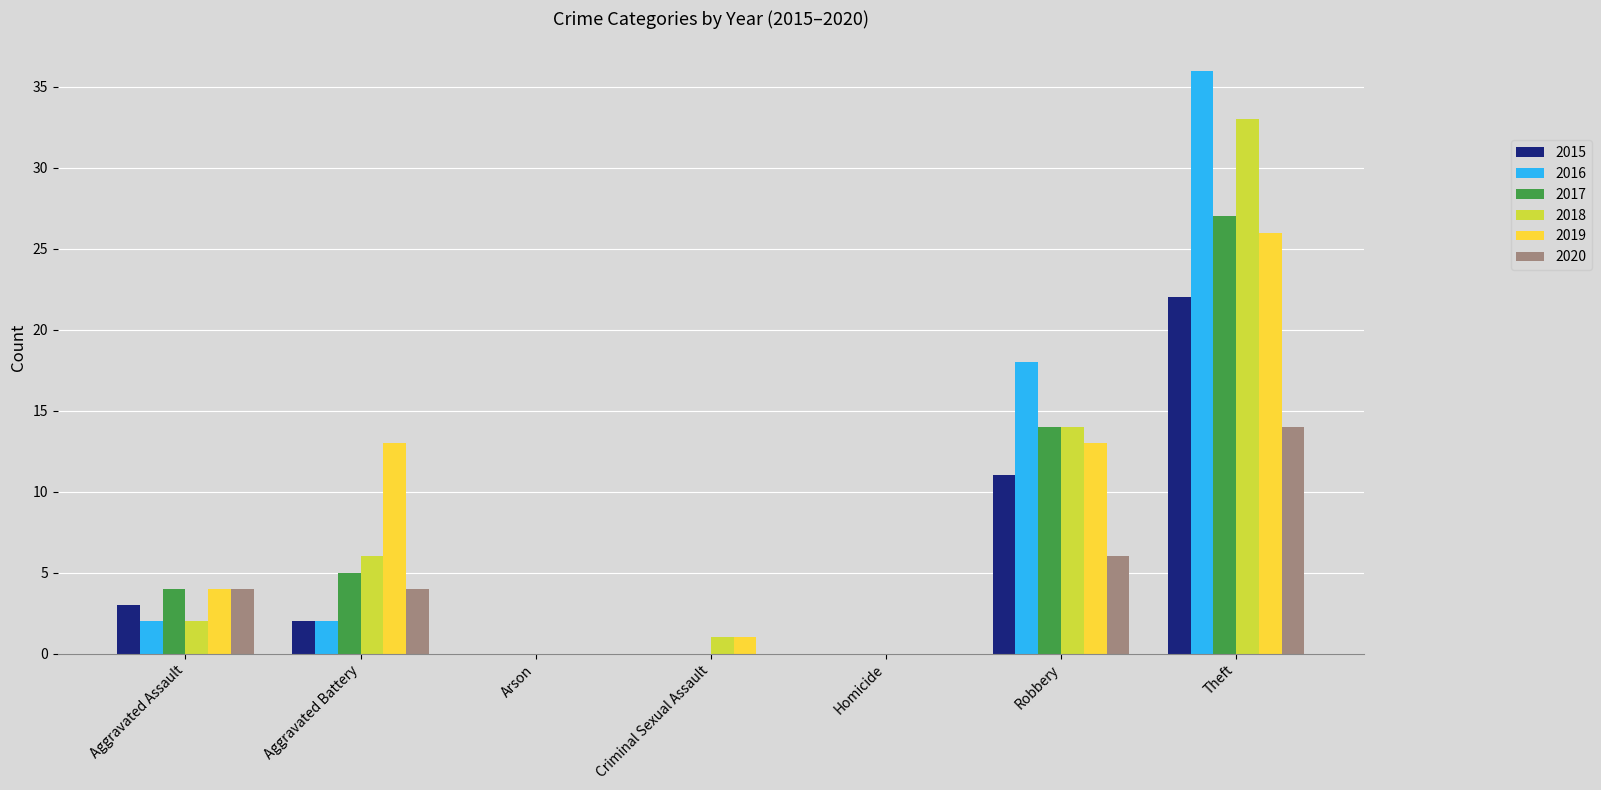

Which series changed the most between Aggravated Assault and Theft?

2016